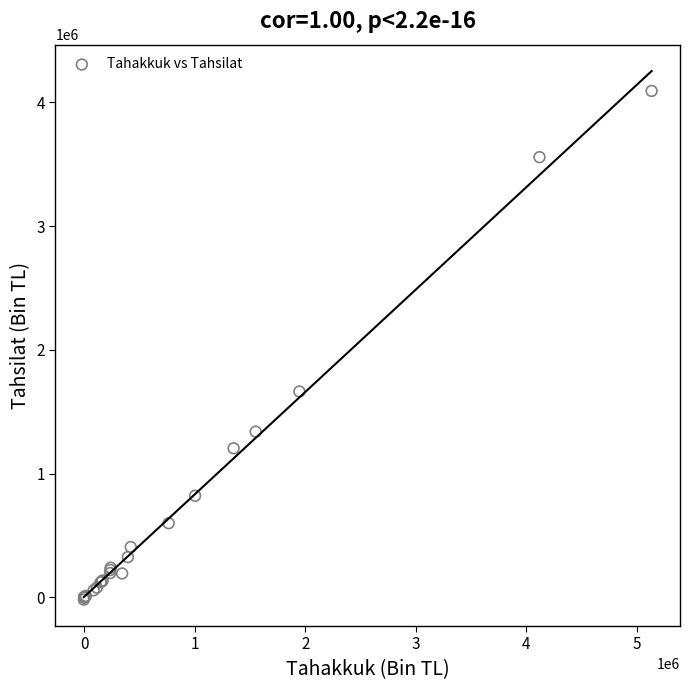

What Y value in the scatter plot is closest to 2036977?

1663444.3